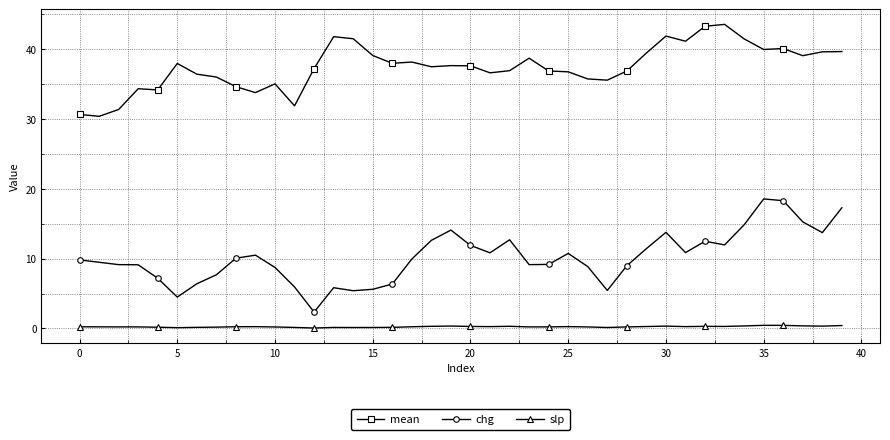

What is the maximum value for chg?

18.6